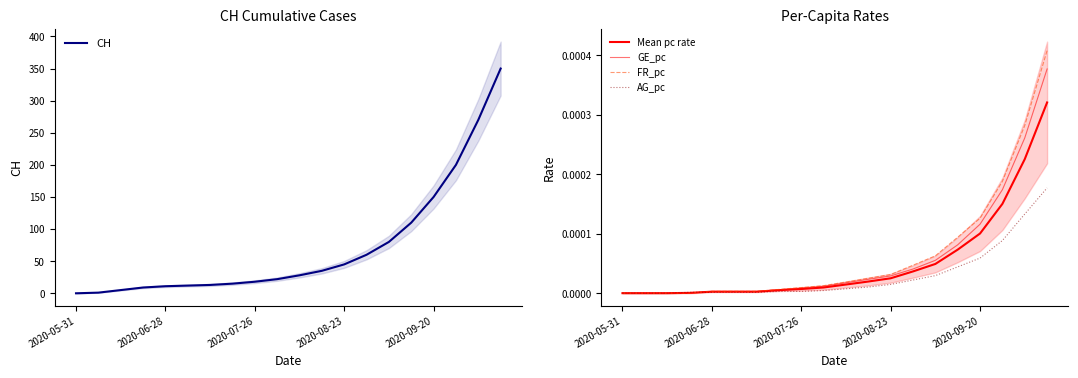

What is the maximum value for CH?

350